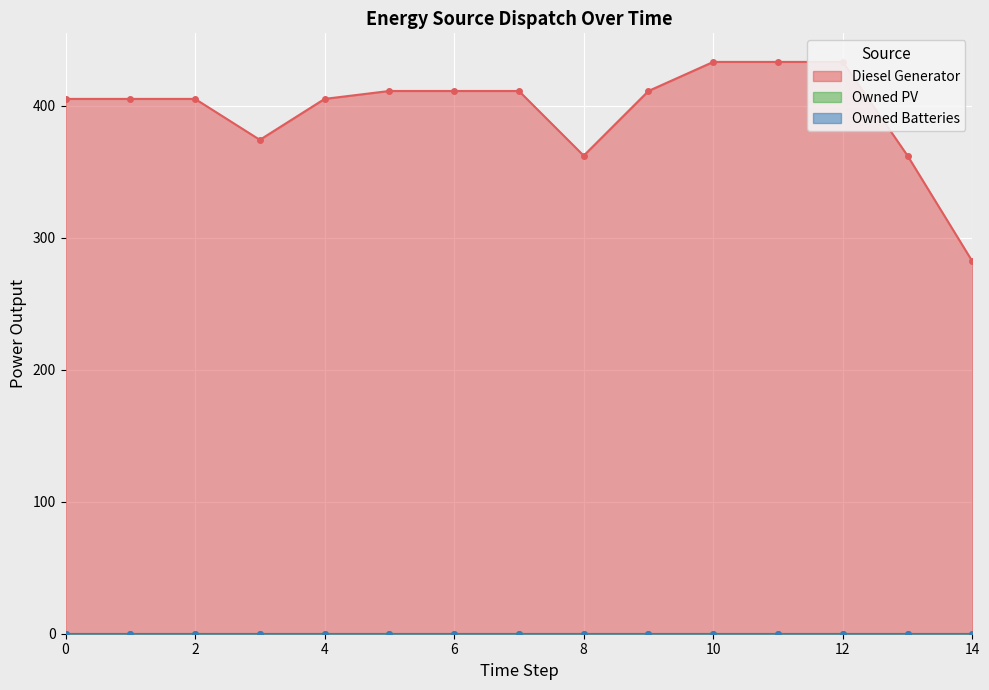

True or false: Owned PV and Owned Batteries cross at least once.

False